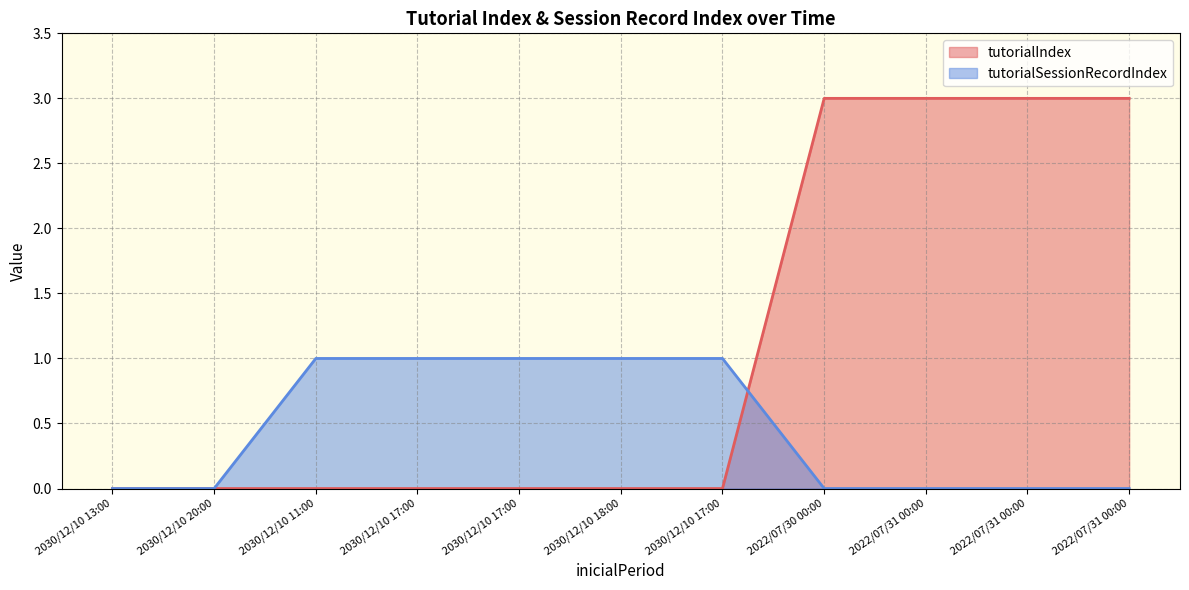

Which series has the largest range (max minus min)?

tutorialIndex